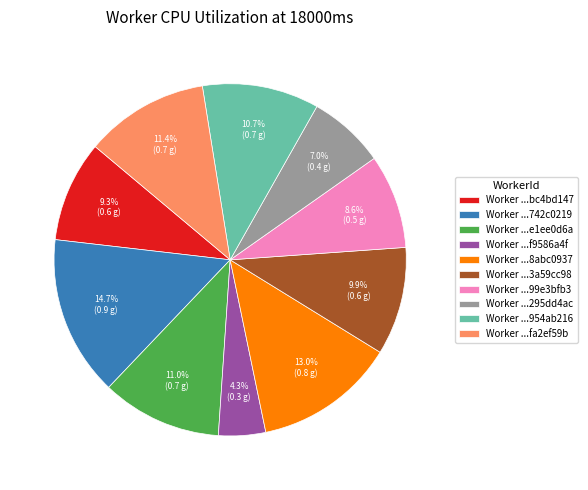

Combined, what portion of the pie is Worker ...99e3bfb3 and Worker ...bc4bd147?

17.9%